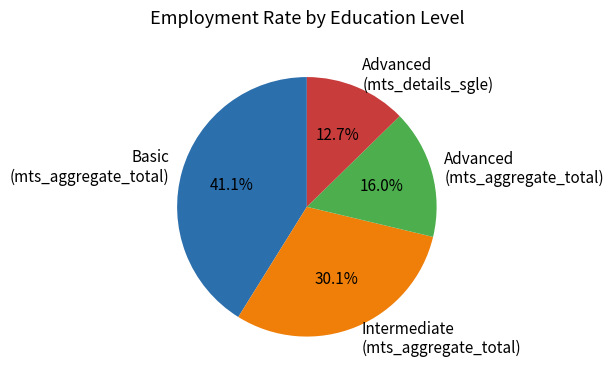

Which slice is the largest?

Basic (mts_aggregate_total)